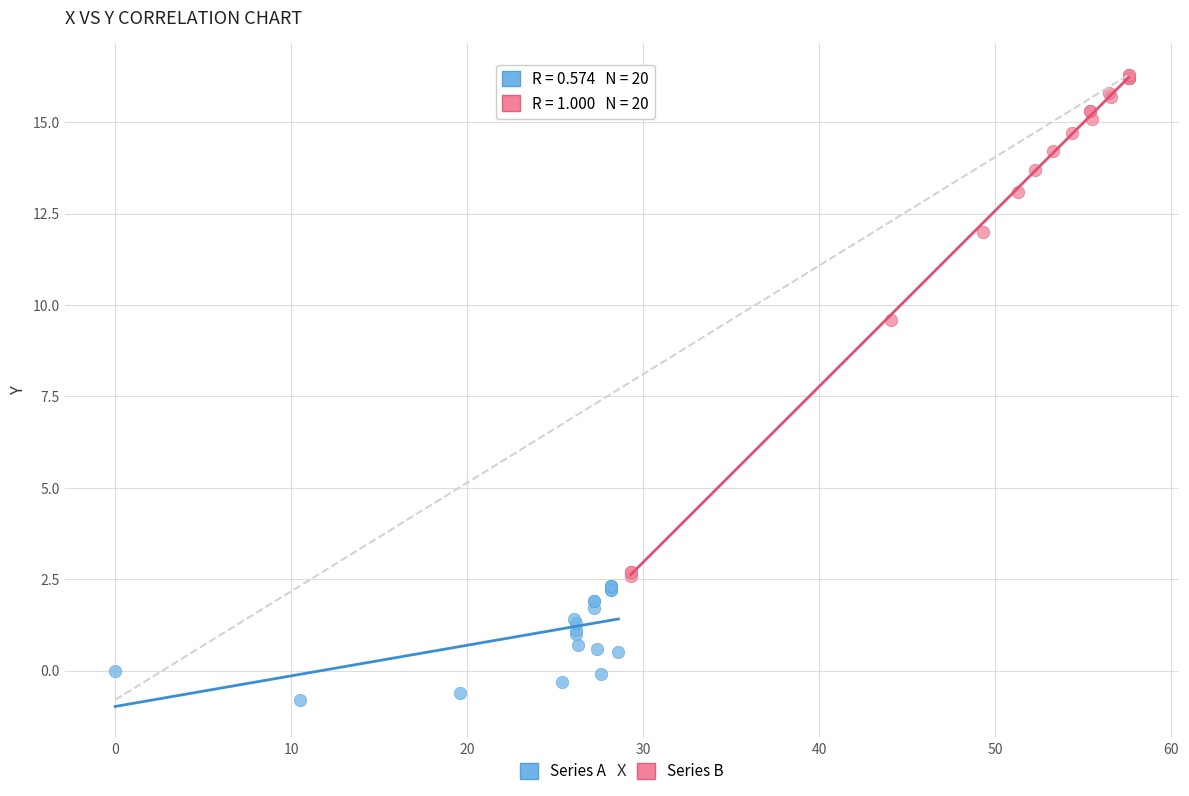

Which series contains the highest Y value?

Series B